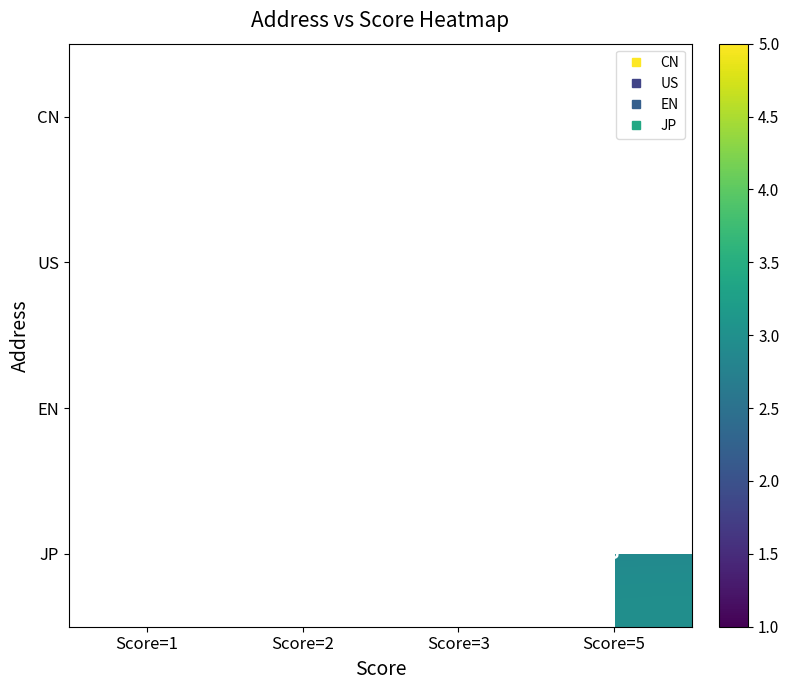

What is the smallest value displayed?

1.0